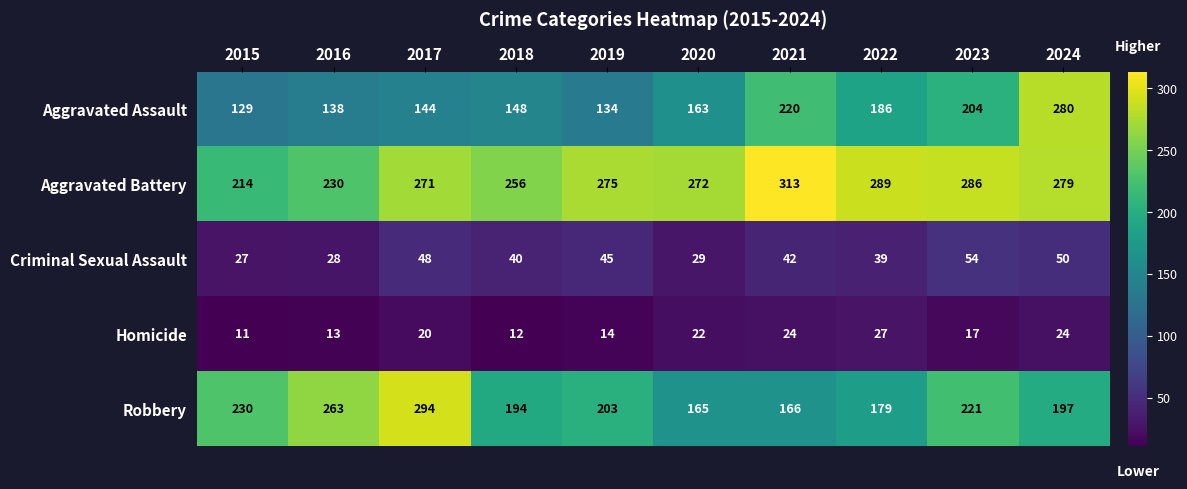

Is it true that Robbery equals 55 at 2016?

False